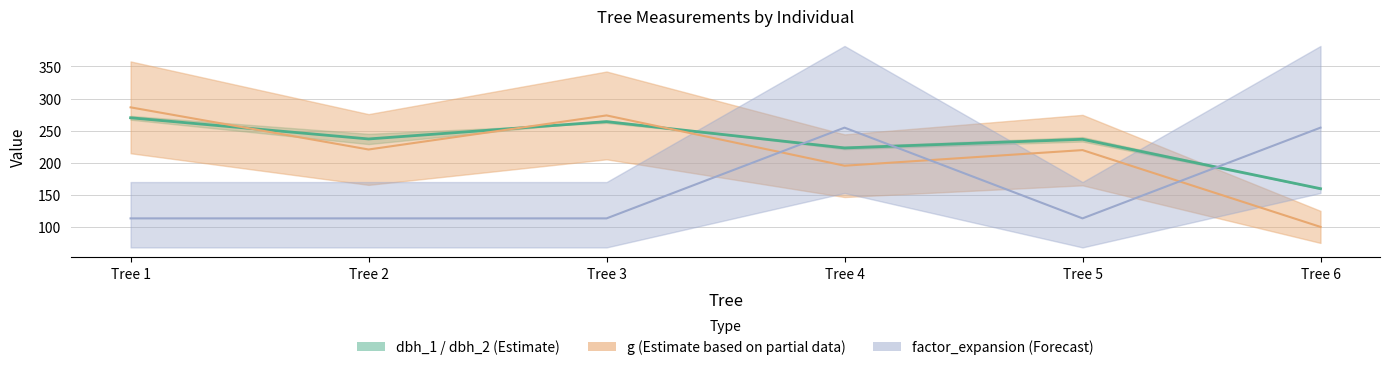

What is the change in value from Tree 4 to Tree 6?

-63.5